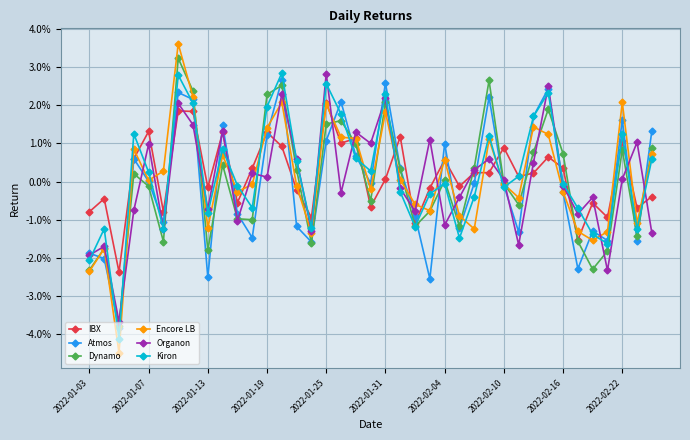

Does the chart have visible grid lines?

Yes